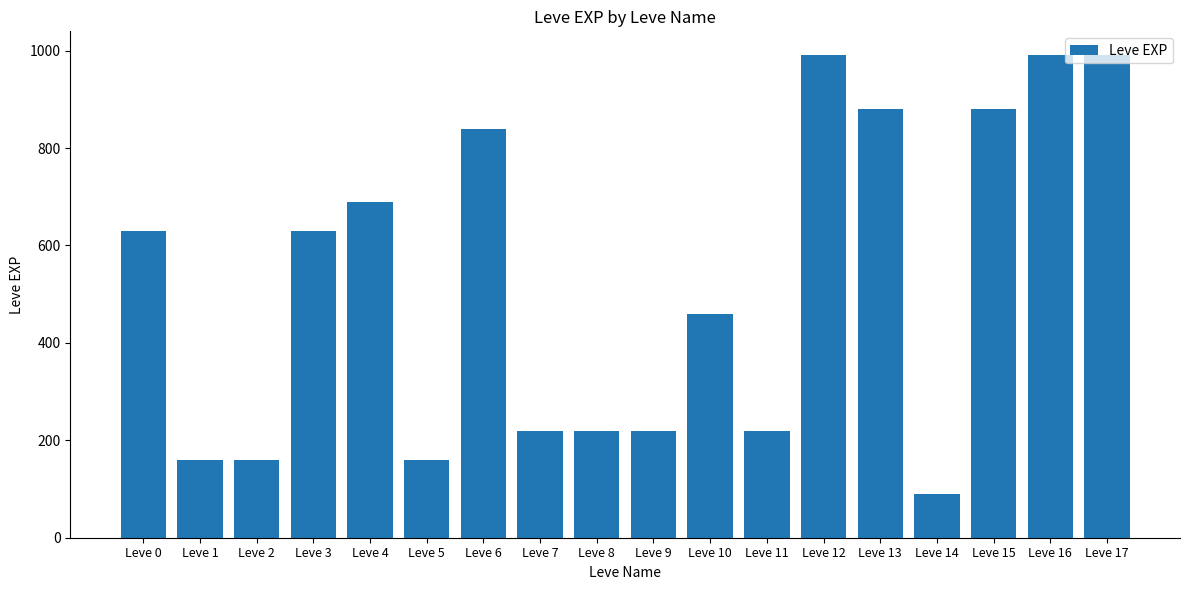

What is the smallest value displayed?

90